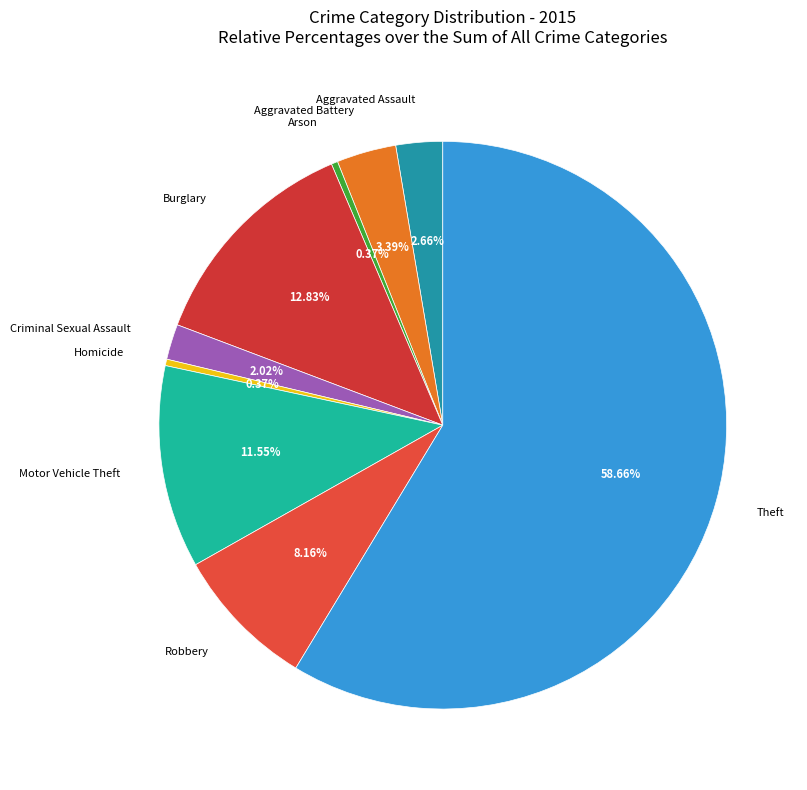

The Robbery slice represents 19% of the pie. True or false?

False